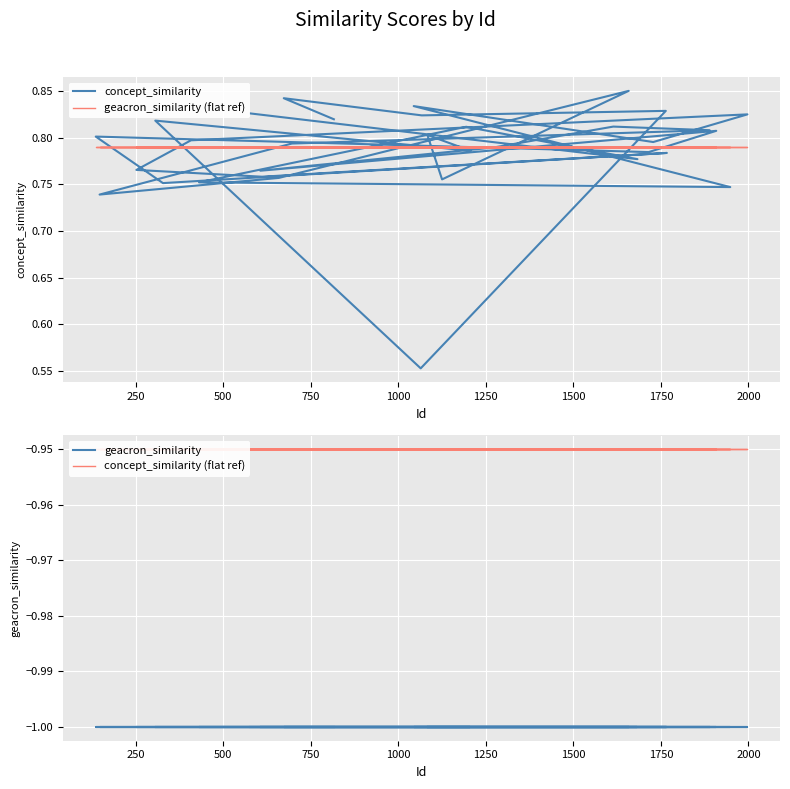

Reading right to left, list all the values displayed in this chart.

concept_similarity: 0.8	0.8	0.8	0.8	0.7	0.8	0.8	0.8	0.8	0.8	0.8	0.8	0.8	0.8	0.8	0.8	0.8	0.8	0.8	0.8	0.8	0.7	0.8	0.8	0.8	0.8	0.8	0.8	0.6	0.8	0.8	0.8	0.8
geacron_similarity (flat ref): 0.8	0.8	0.8	0.8	0.8	0.8	0.8	0.8	0.8	0.8	0.8	0.8	0.8	0.8	0.8	0.8	0.8	0.8	0.8	0.8	0.8	0.8	0.8	0.8	0.8	0.8	0.8	0.8	0.8	0.8	0.8	0.8	0.8
geacron_similarity: -1.0	-1.0	-1.0	-1.0	-1.0	-1.0	-1.0	-1.0	-1.0	-1.0	-1.0	-1.0	-1.0	-1.0	-1.0	-1.0	-1.0	-1.0	-1.0	-1.0	-1.0	-1.0	-1.0	-1.0	-1.0	-1.0	-1.0	-1.0	-1.0	-1.0	-1.0	-1.0	-1.0
concept_similarity (flat ref): -0.9	-0.9	-0.9	-0.9	-0.9	-0.9	-0.9	-0.9	-0.9	-0.9	-0.9	-0.9	-0.9	-0.9	-0.9	-0.9	-0.9	-0.9	-0.9	-0.9	-0.9	-0.9	-0.9	-0.9	-0.9	-0.9	-0.9	-0.9	-0.9	-0.9	-0.9	-0.9	-0.9